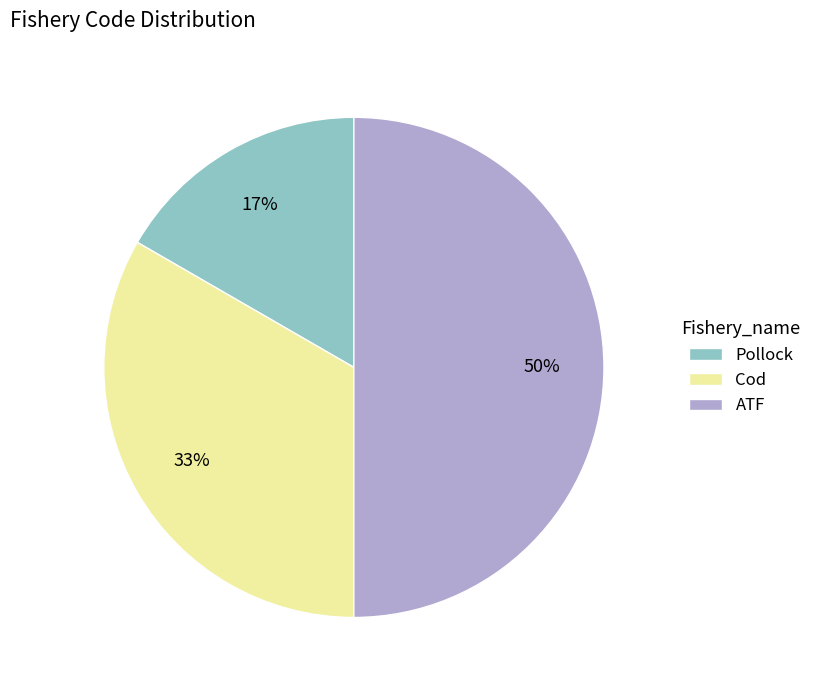

Between Pollock and Cod, which is larger?

Cod